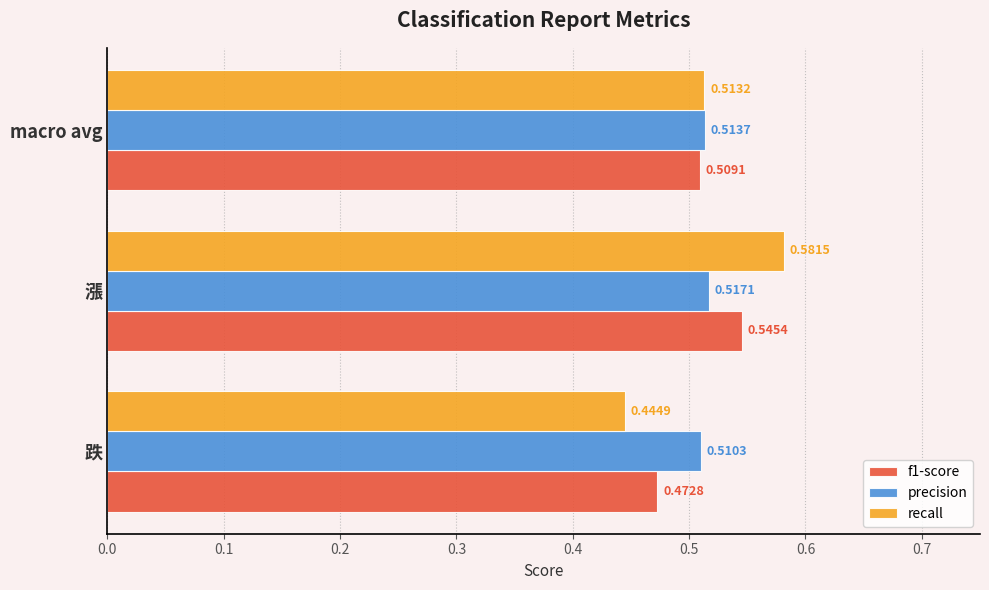

How many precision values are between 0 and 1?

3